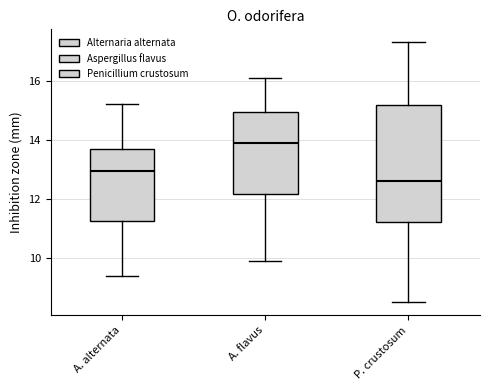

Which box has the lowest median line?

P. crustosum